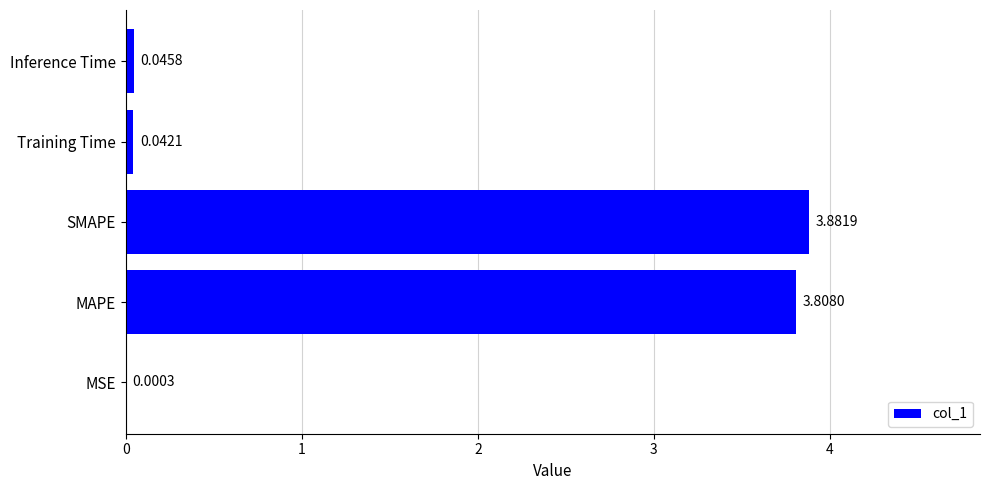

Where is the data nearest to the value 1?

Inference Time